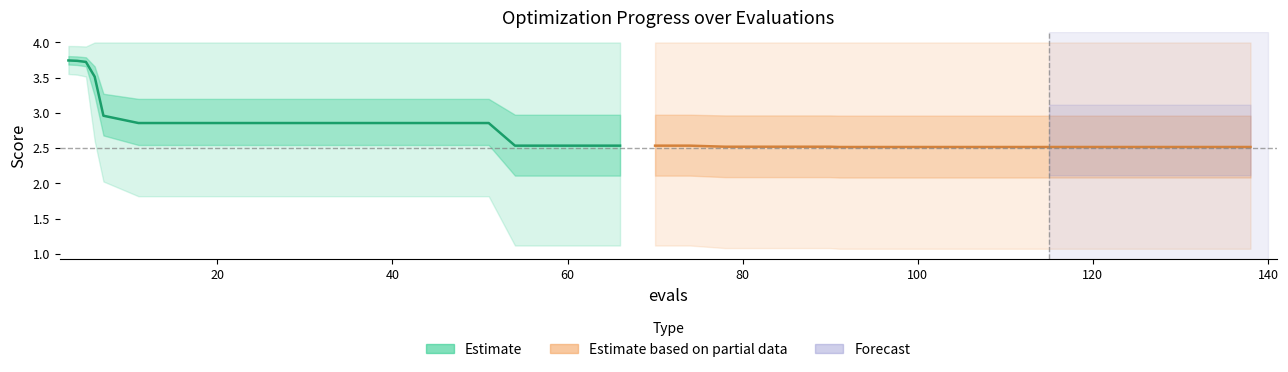

Does the chart display data point markers on the line(s)?

No